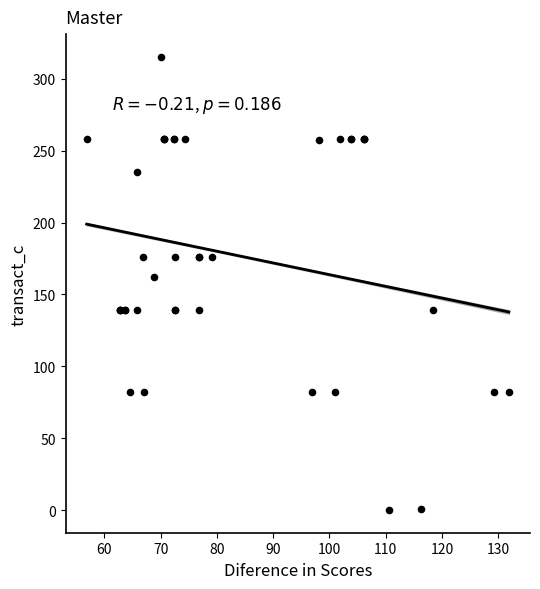

What Y value in the scatter plot is closest to 157?

162.2